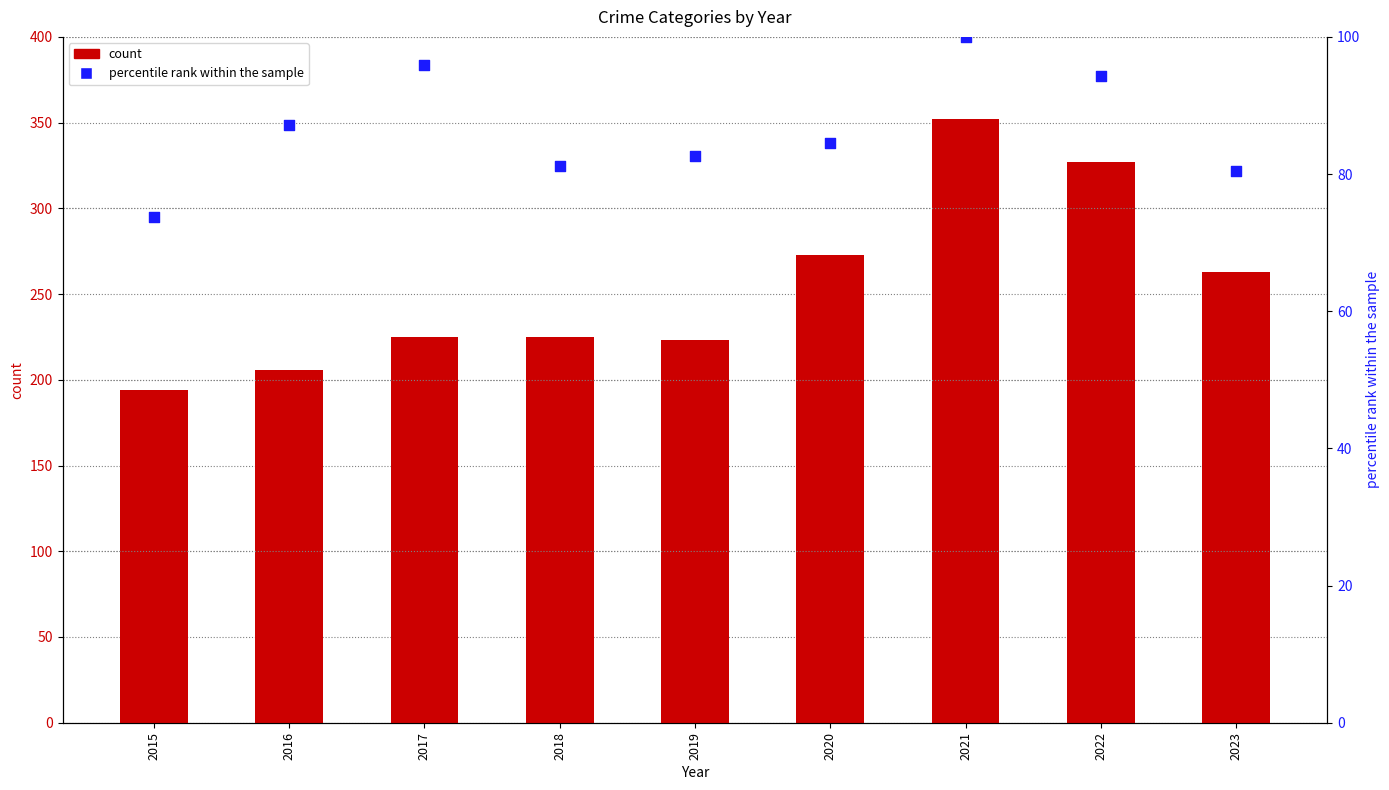

Which series has the largest Y range (max minus min)?

count (Aggravated Assault)